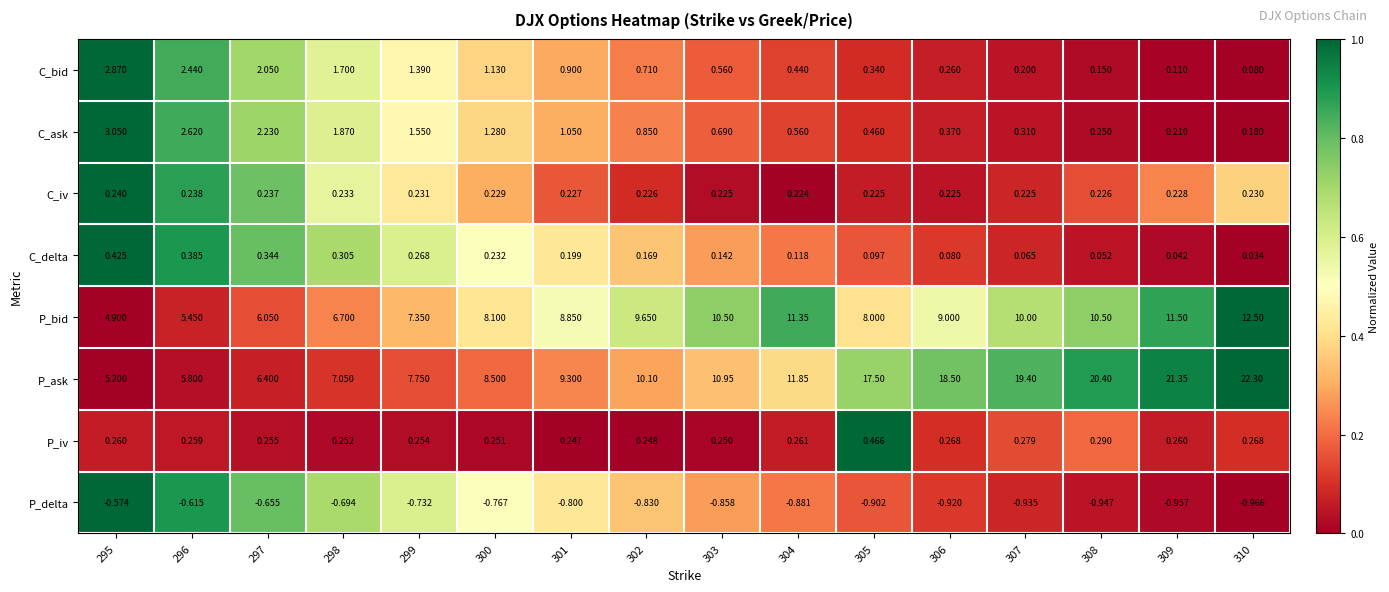

At which category is the sum across all series the highest?

310